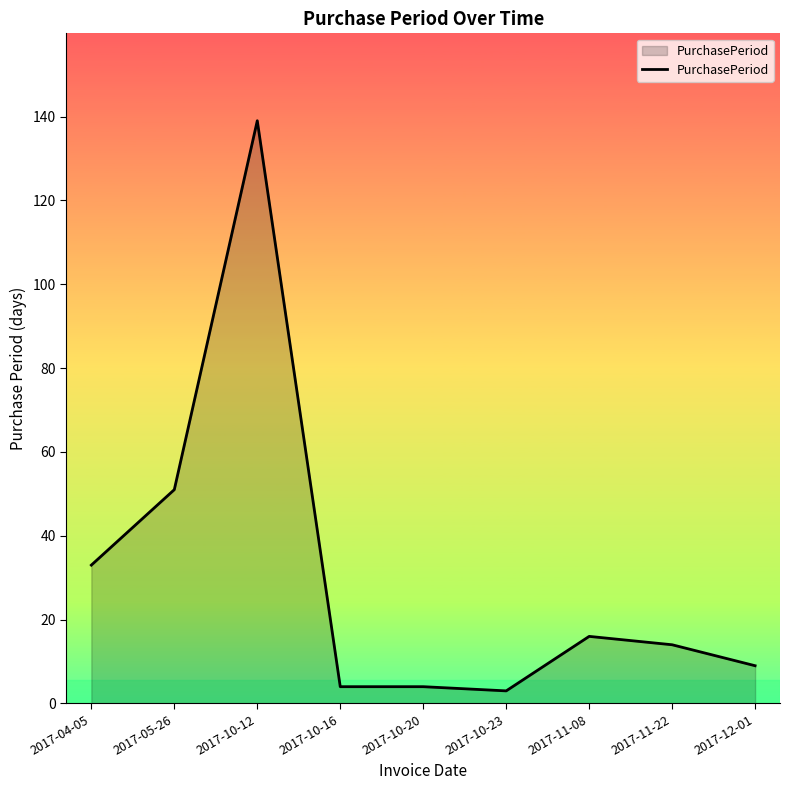

What position from the right is 2017-05-26?

8